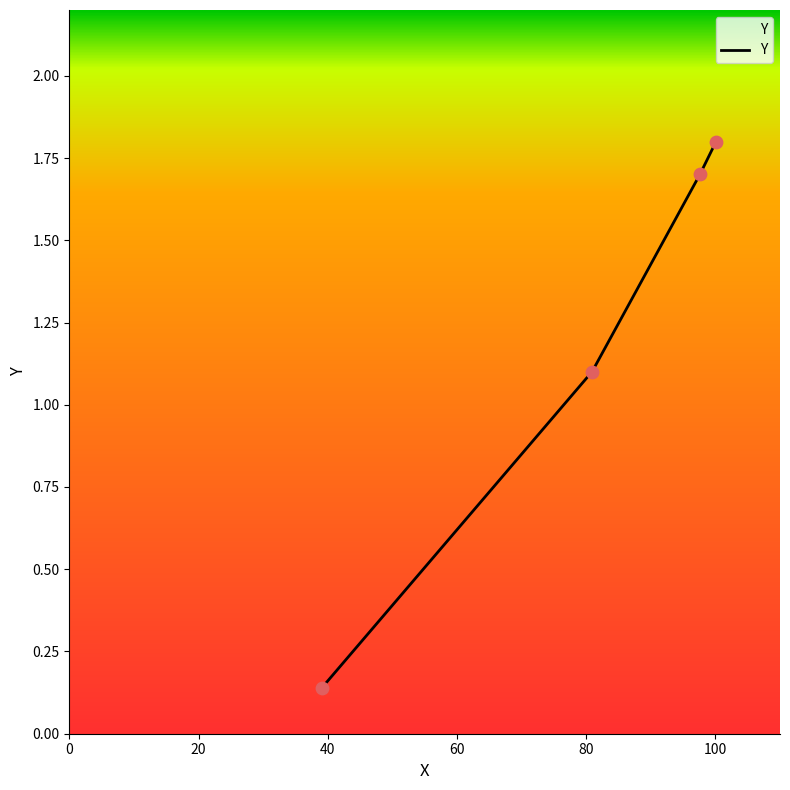

Approximately how many times larger is the value at 100.1 compared to 97.6?

1.1